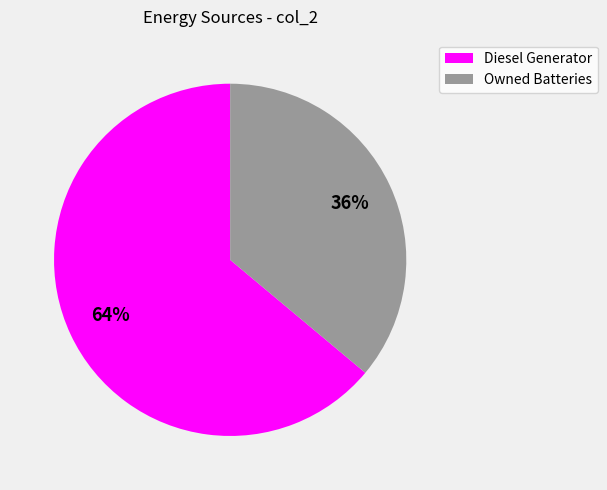

Does any single category account for the majority?

Yes